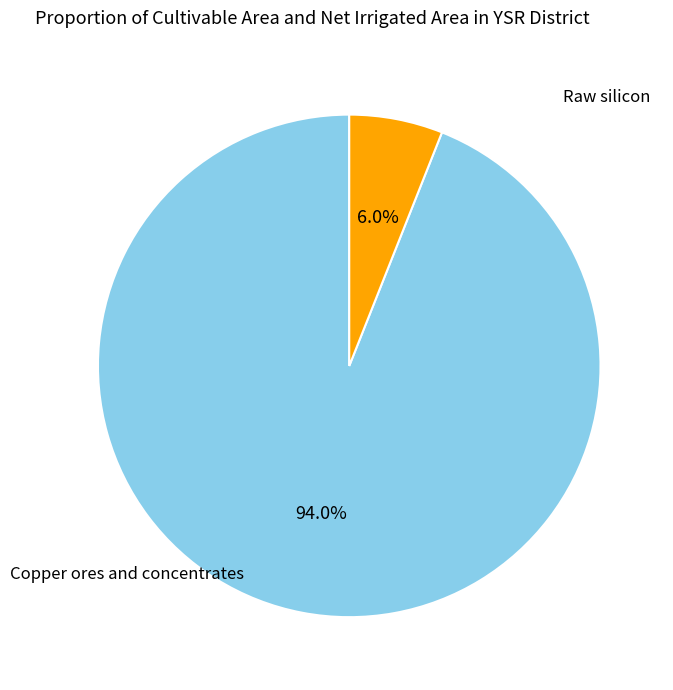

Is there a majority slice in this chart?

Yes